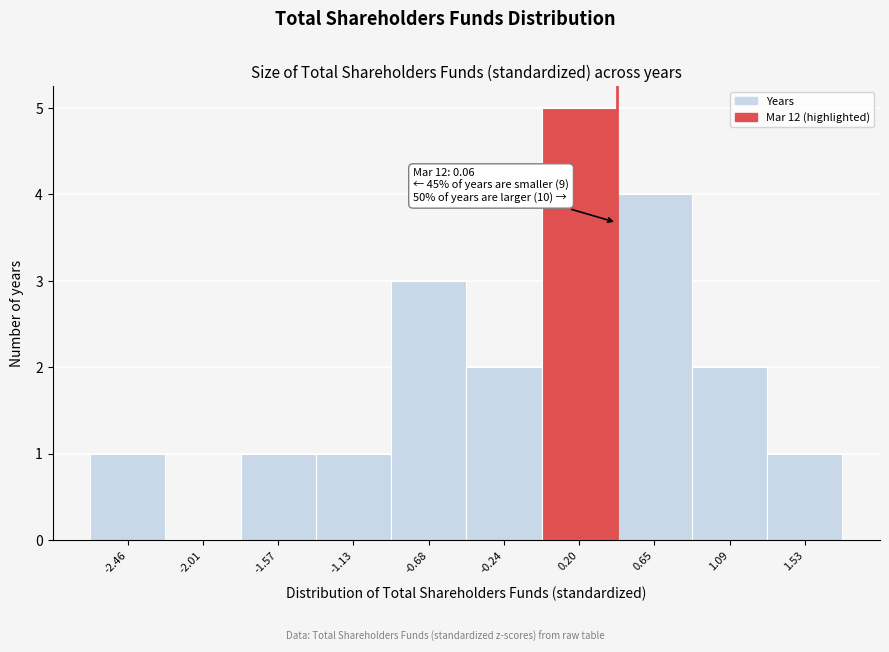

Over which range of the x-axis is the bar tallest?

0.00 to 0.40